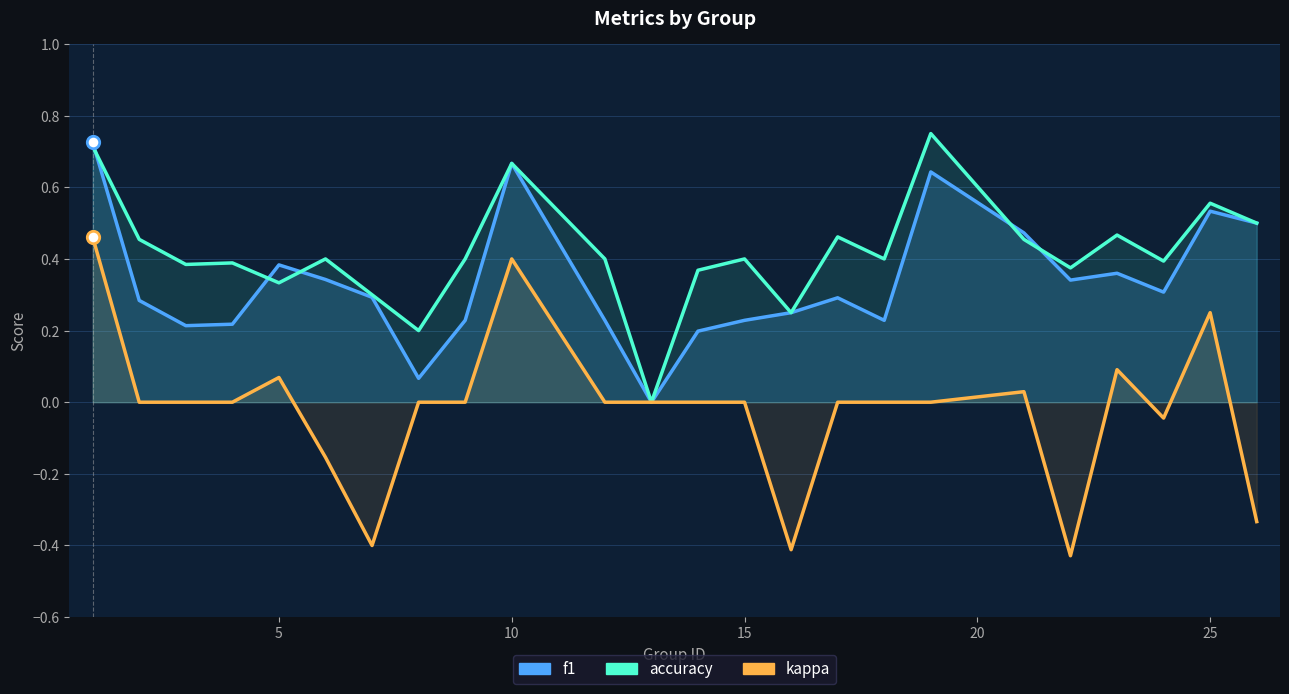

What are all the series names shown in the legend?

f1, accuracy, kappa